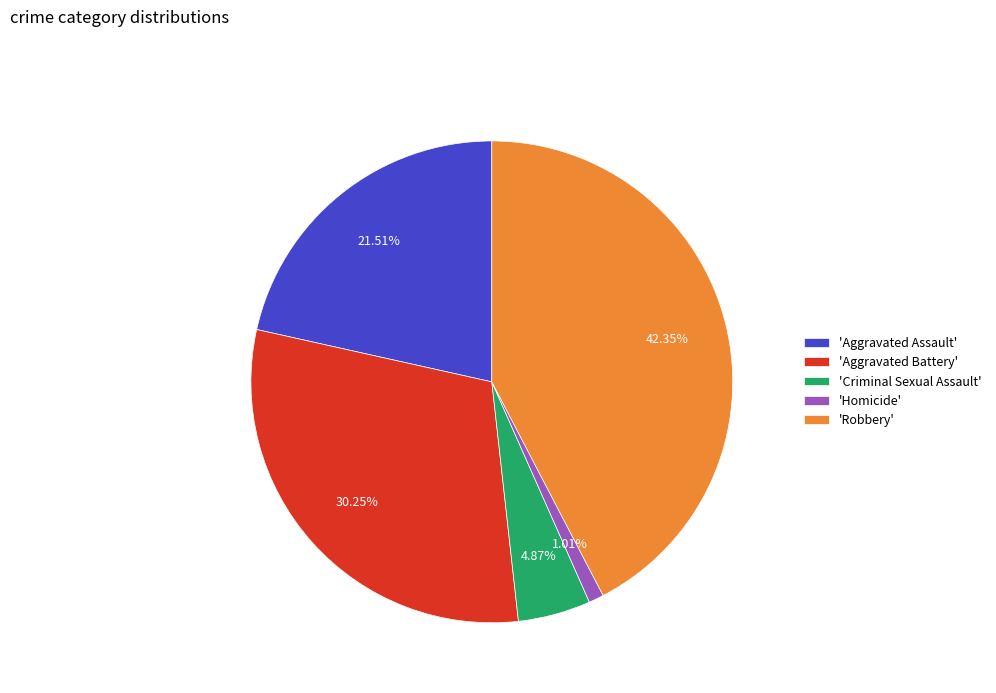

How many segments does this pie chart have?

5